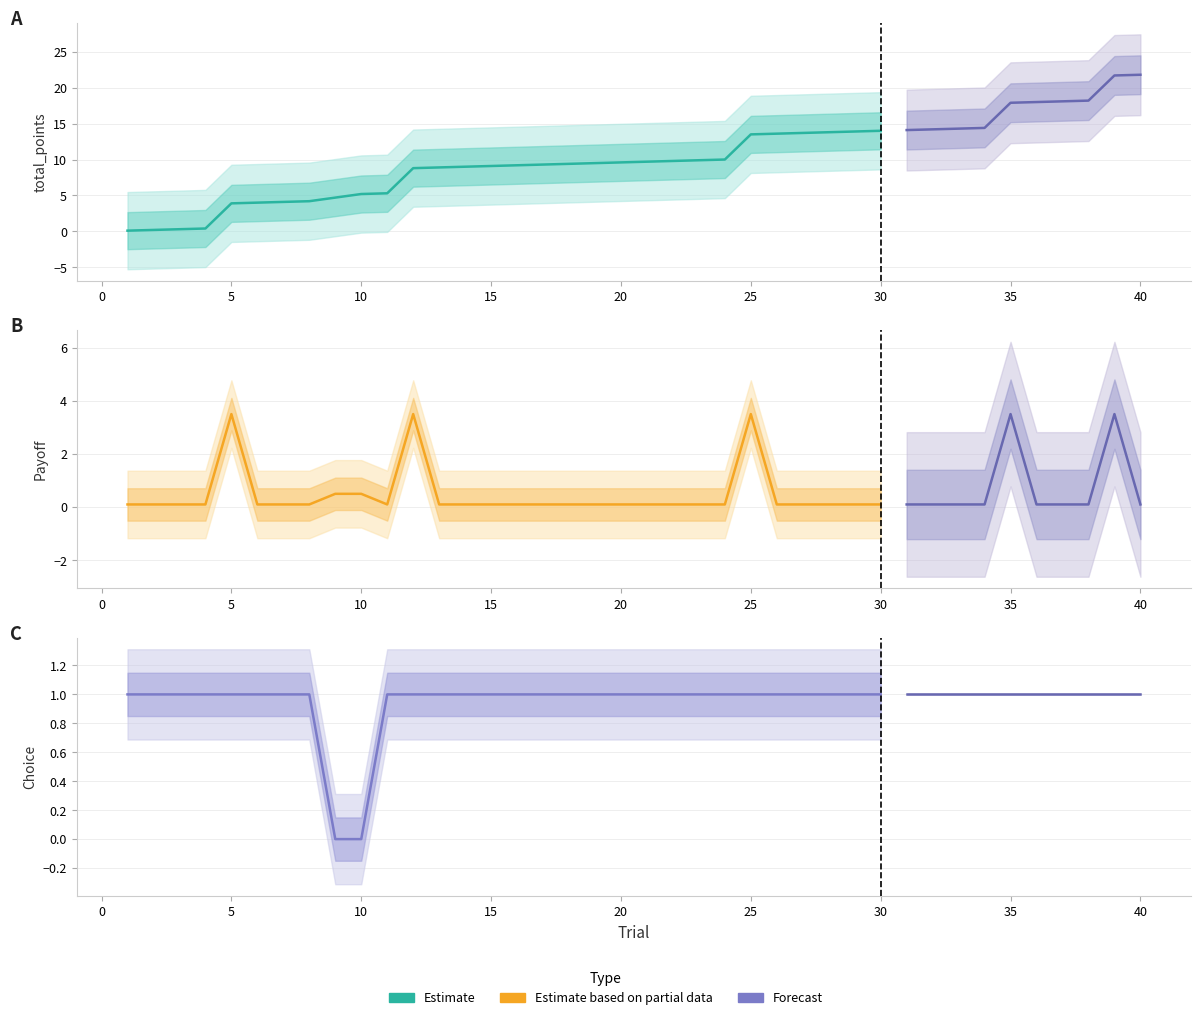

How many distinct data groups are displayed?

3